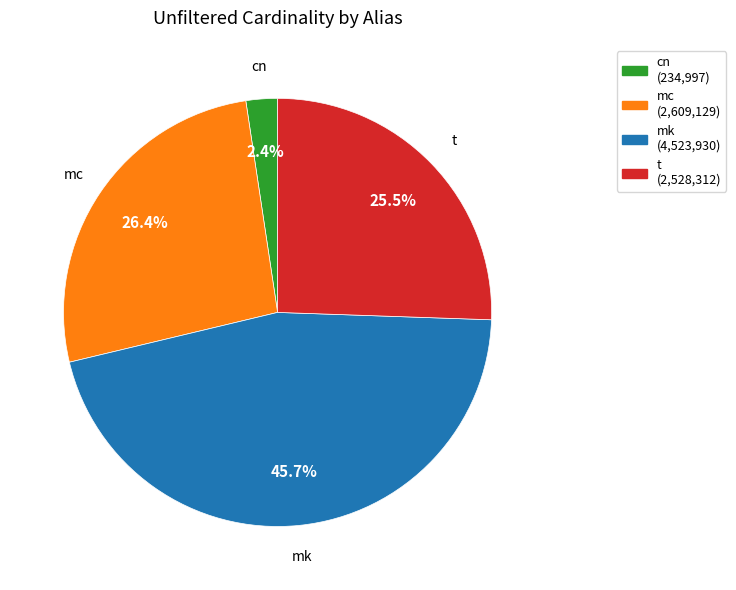

Approximately how many times larger is the value at cn compared to mc?

0.1